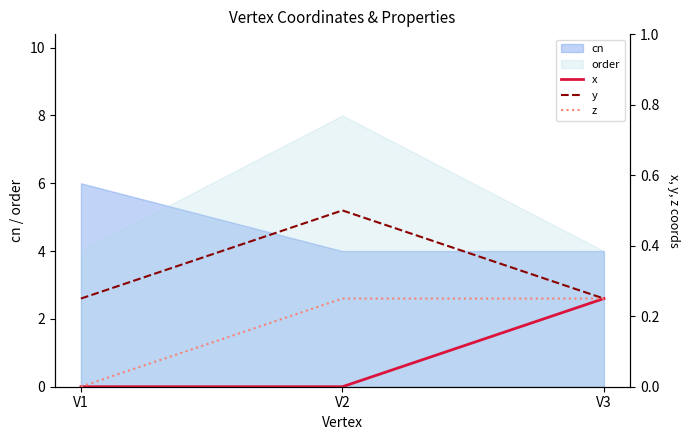

Which category has the highest value in the order series?

V2